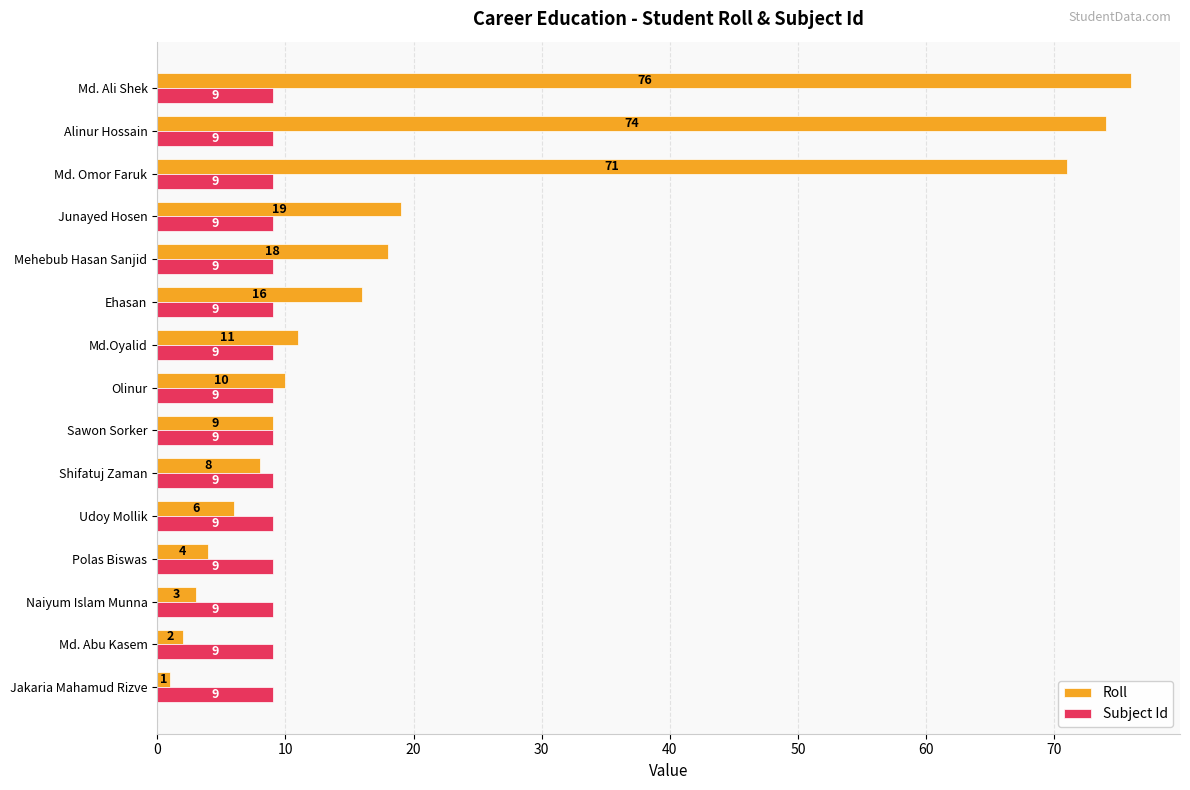

Rank the series at Md. Ali Shek from highest to lowest value.

Roll, Subject Id